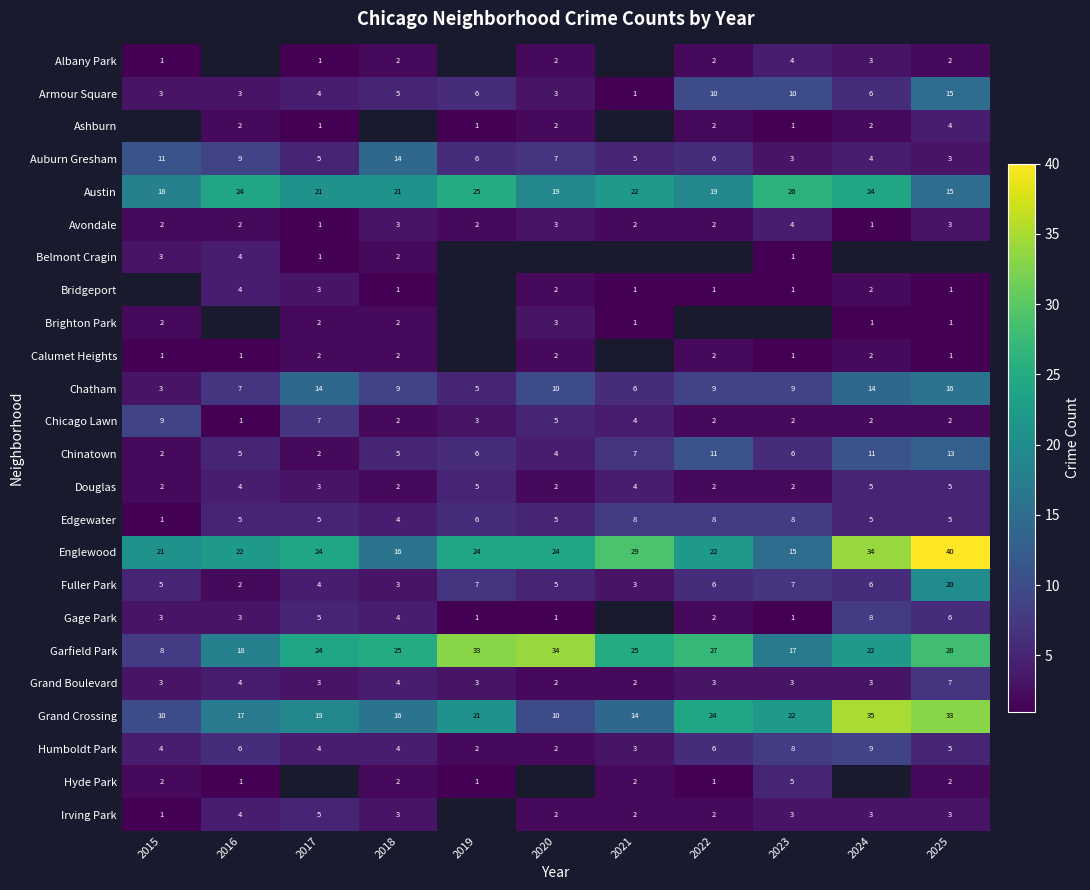

The Calumet Heights series shows 2 at 2022. True or false?

True